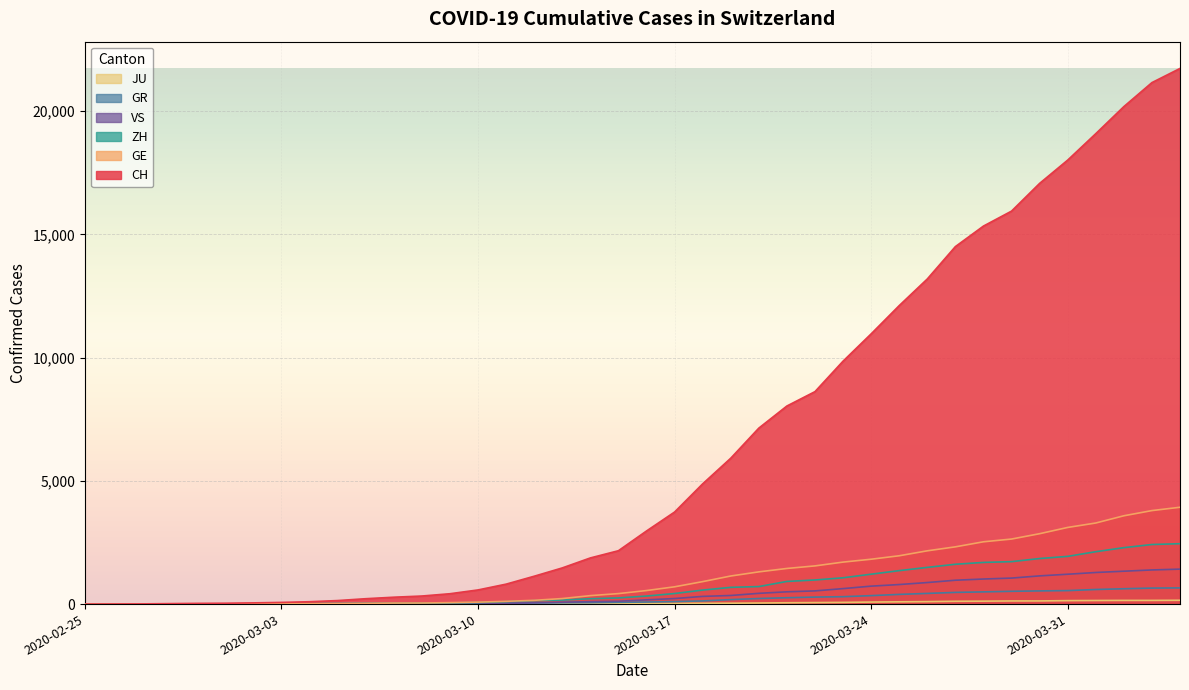

How many values in VS are above zero?

37